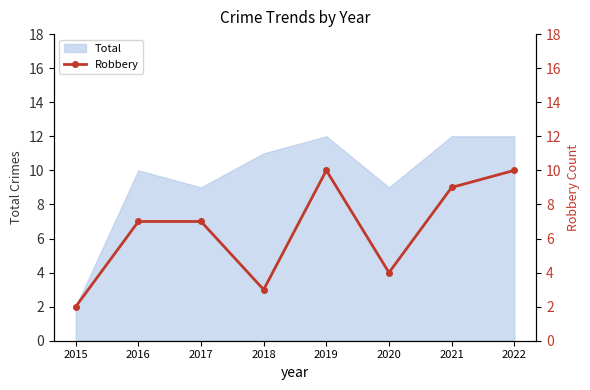

Reading left to right, extract all data points from this chart.

2	7	7	3	10	4	9	10